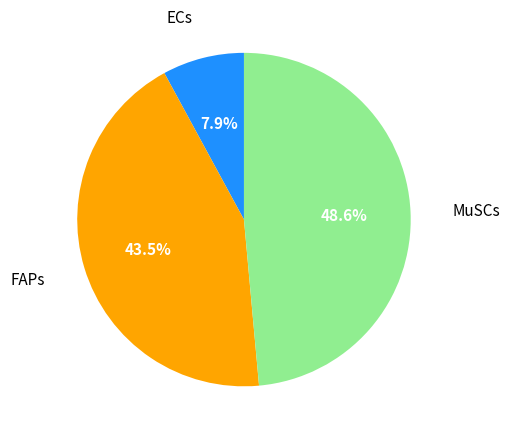

Is there a majority slice in this chart?

No